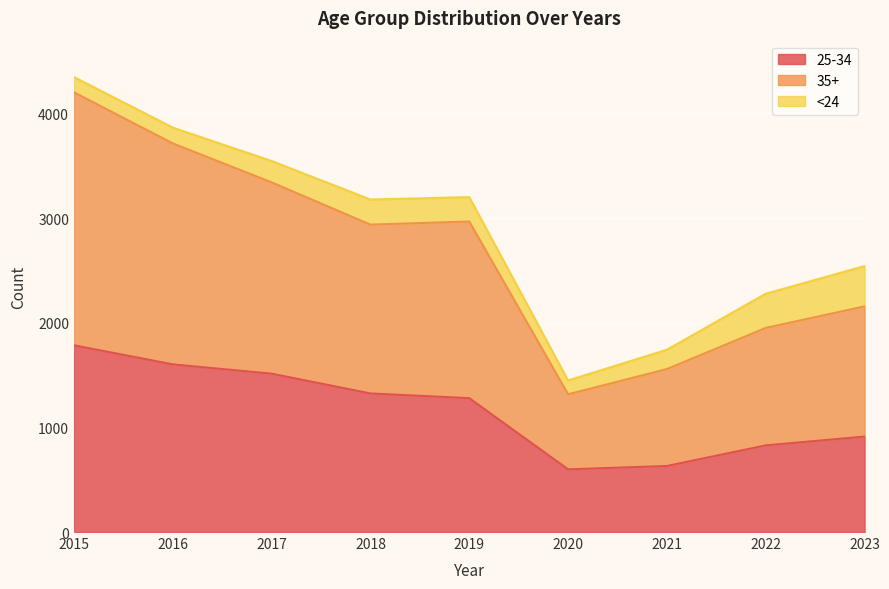

Does the chart display data point markers on the line(s)?

No